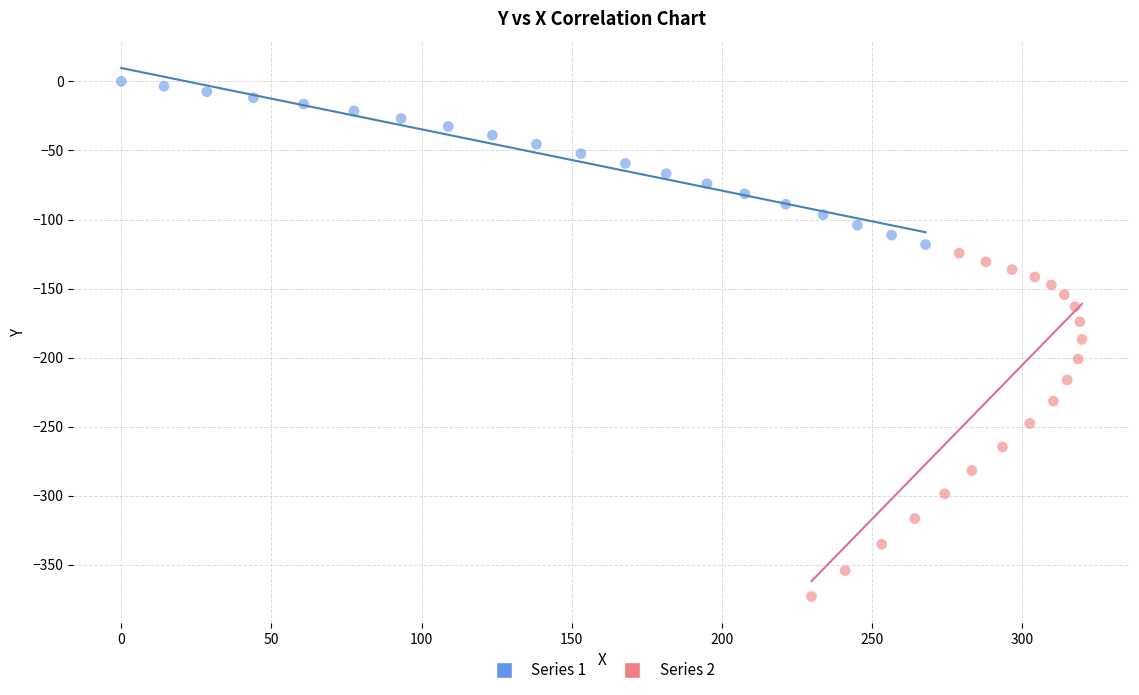

What are all the series names shown in the legend?

Series 1, Series 2